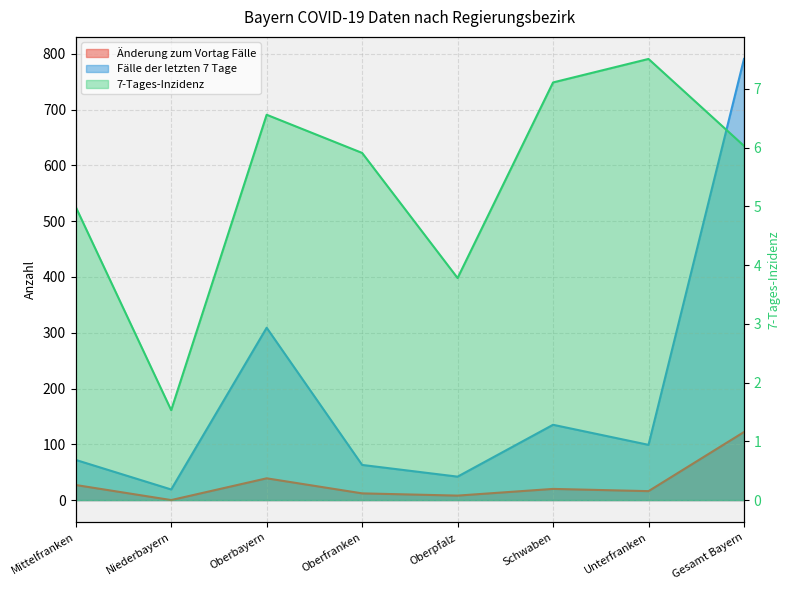

At which category is the sum across all series the highest?

Gesamt Bayern